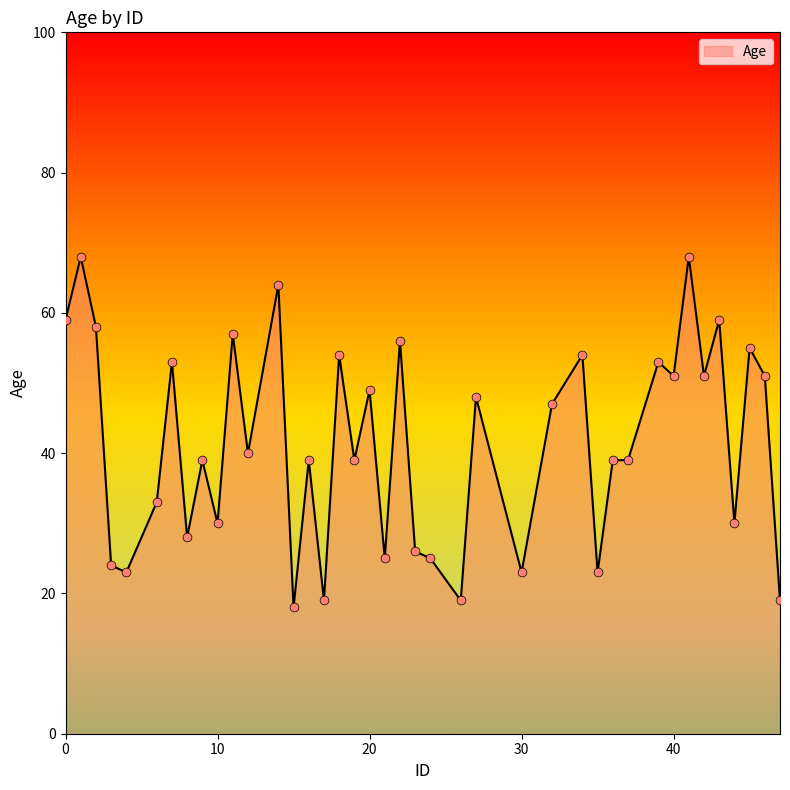

What is the greatest value displayed?

68